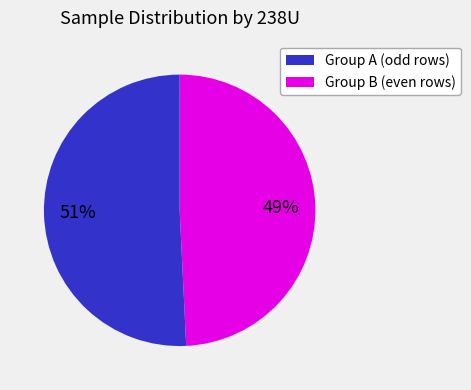

How many slices are in this pie chart?

2